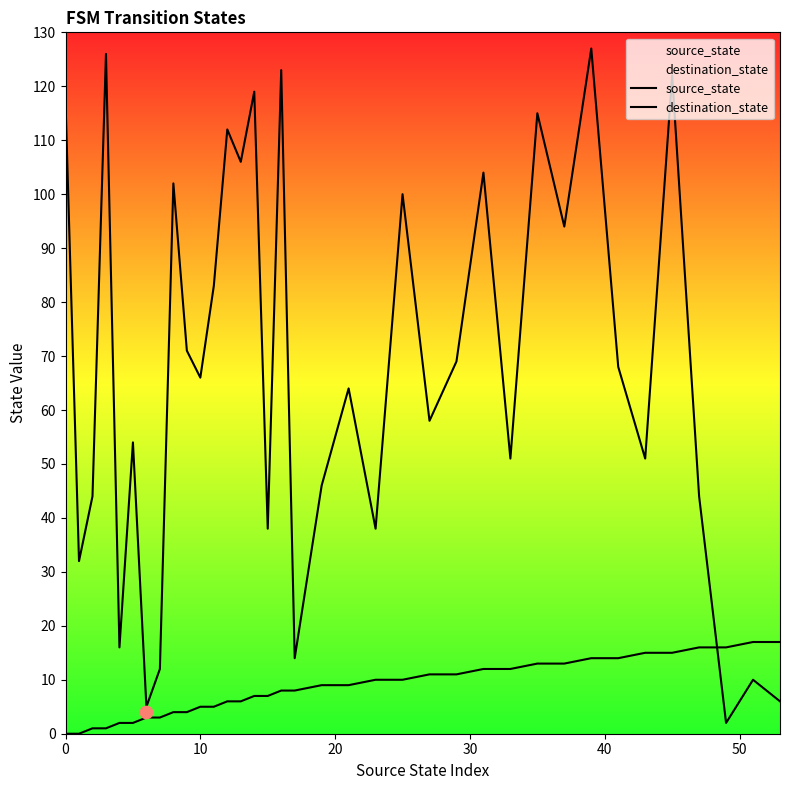

Which series contains the highest Y value?

destination_state